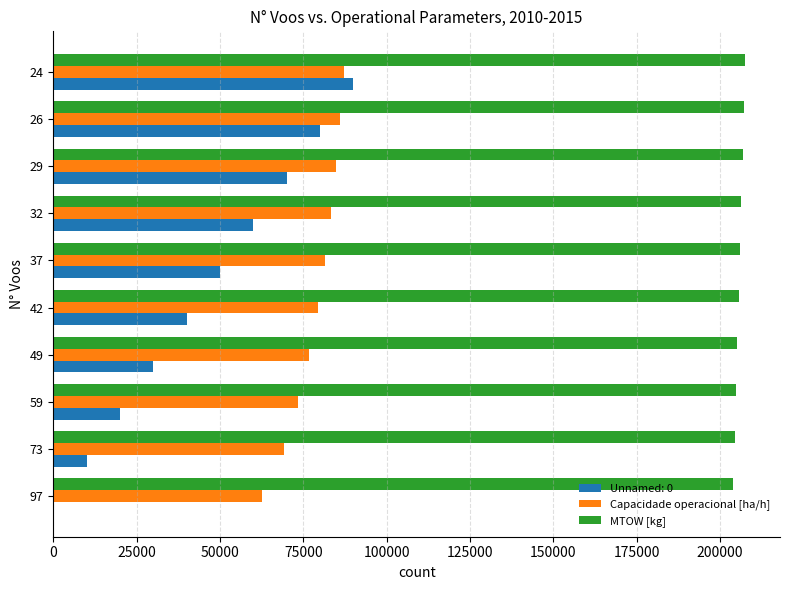

What is the sum of all MTOW [kg] values?

2057820.0